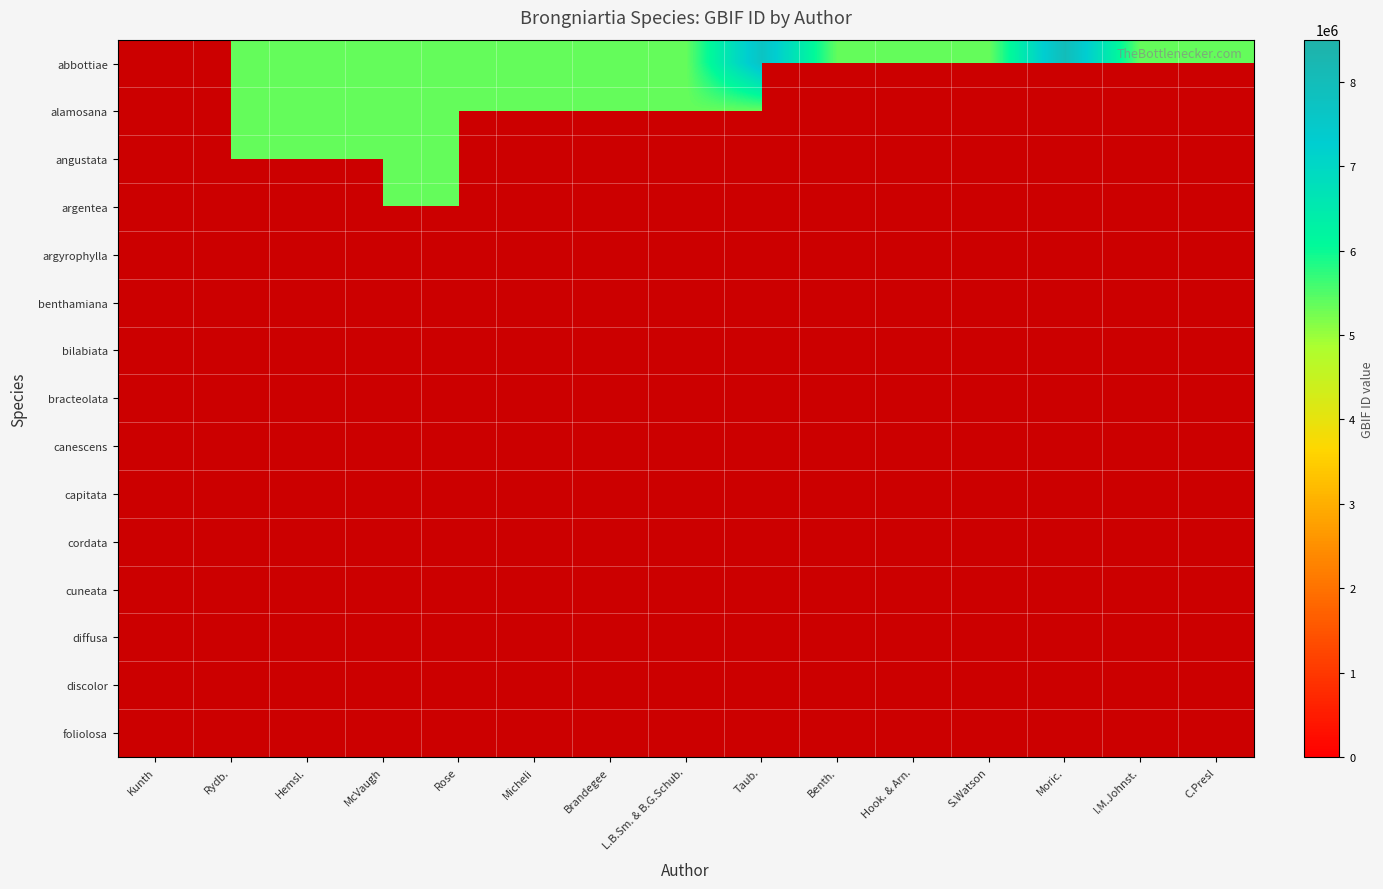

Count the number of categories in the chart.

15